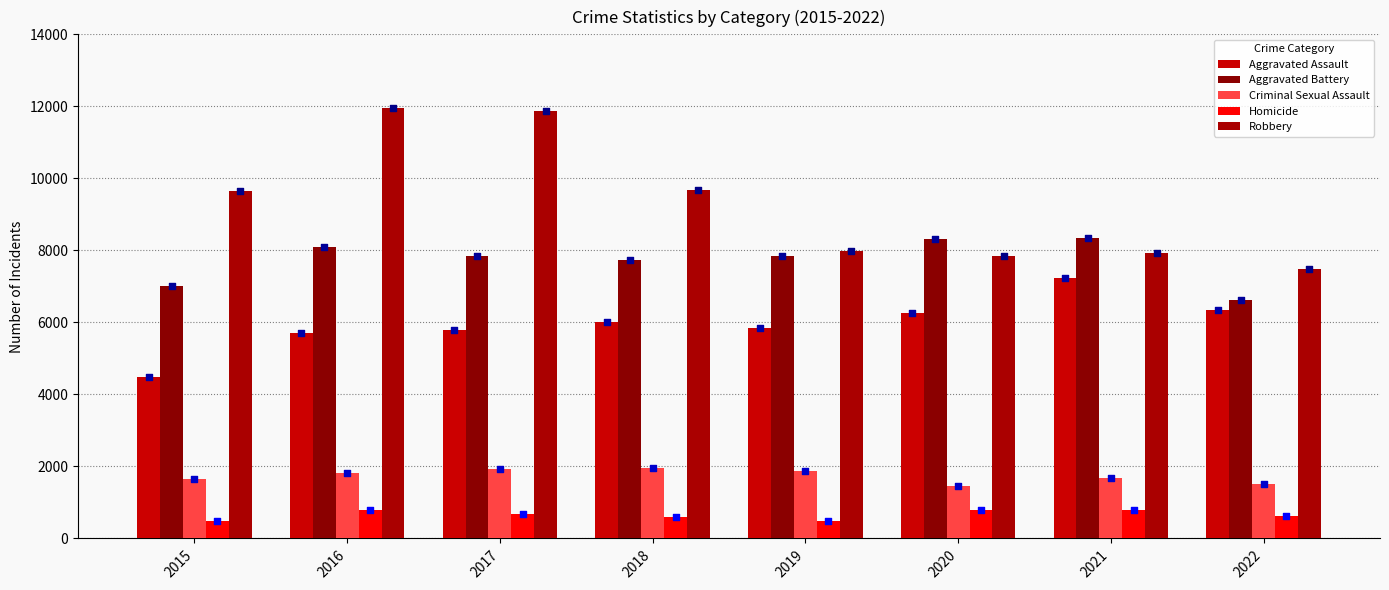

What are all the series names shown in the legend?

Aggravated Assault, Aggravated Battery, Criminal Sexual Assault, Homicide, Robbery